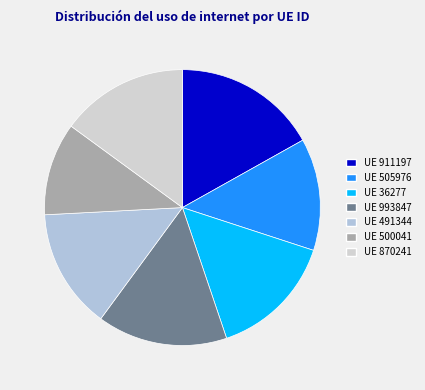

How many segments does this pie chart have?

7